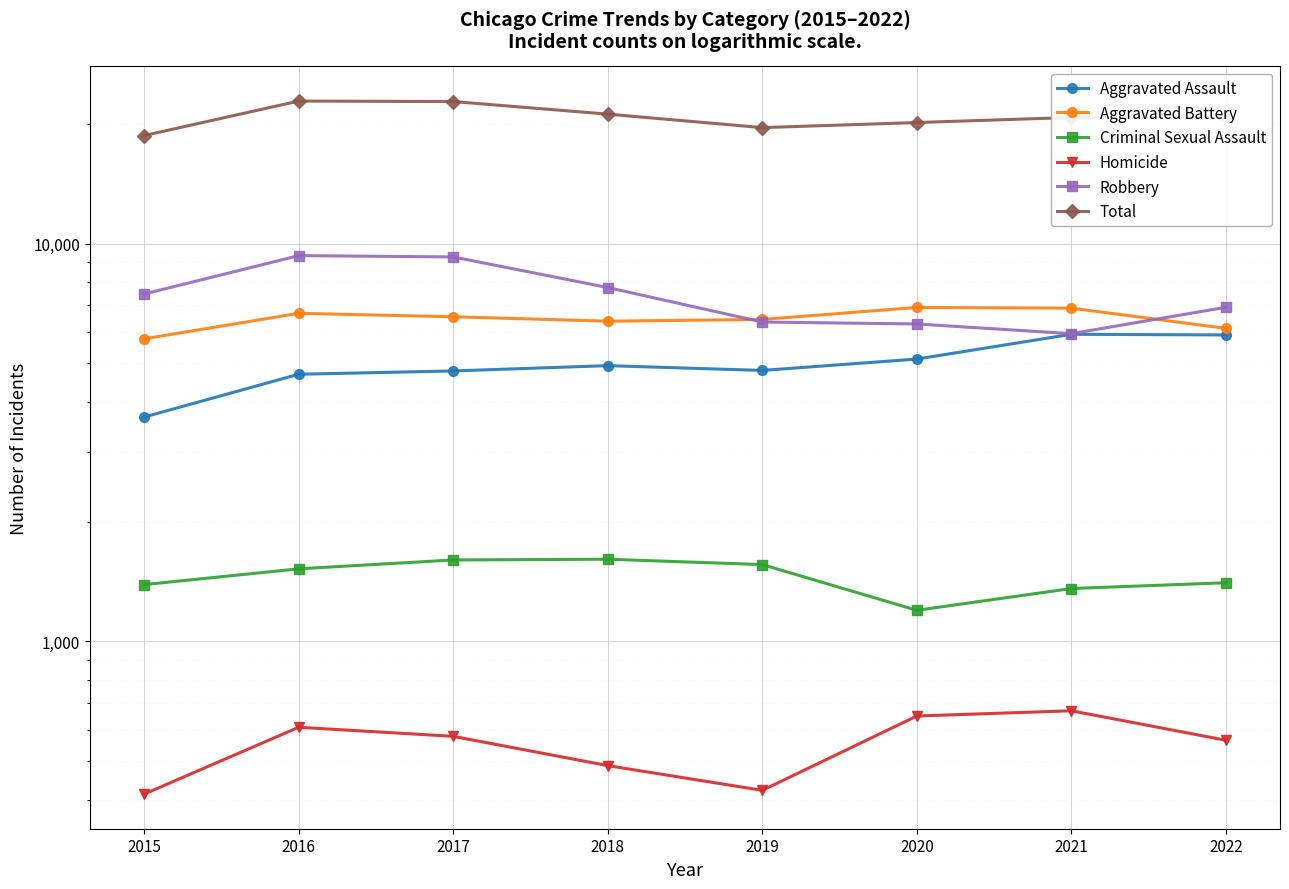

Where does the Aggravated Assault series first go above 4936?

2020